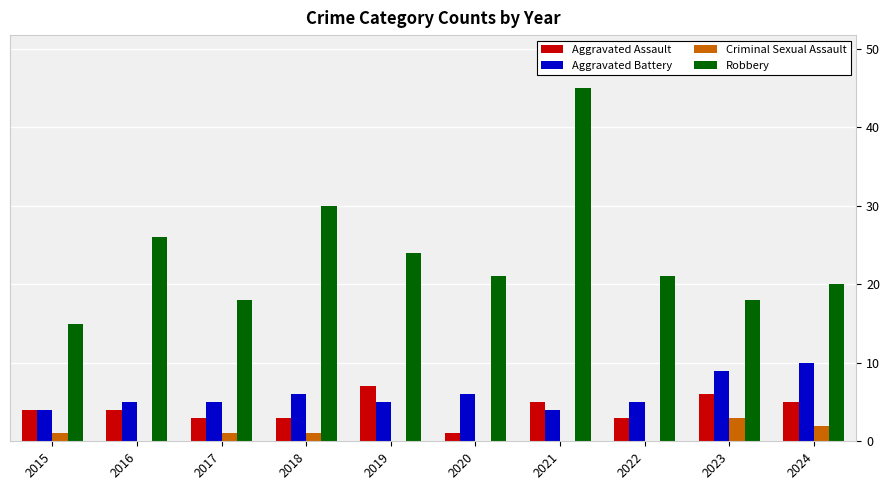

Between 2021 and 2024, which series saw the biggest shift?

Robbery